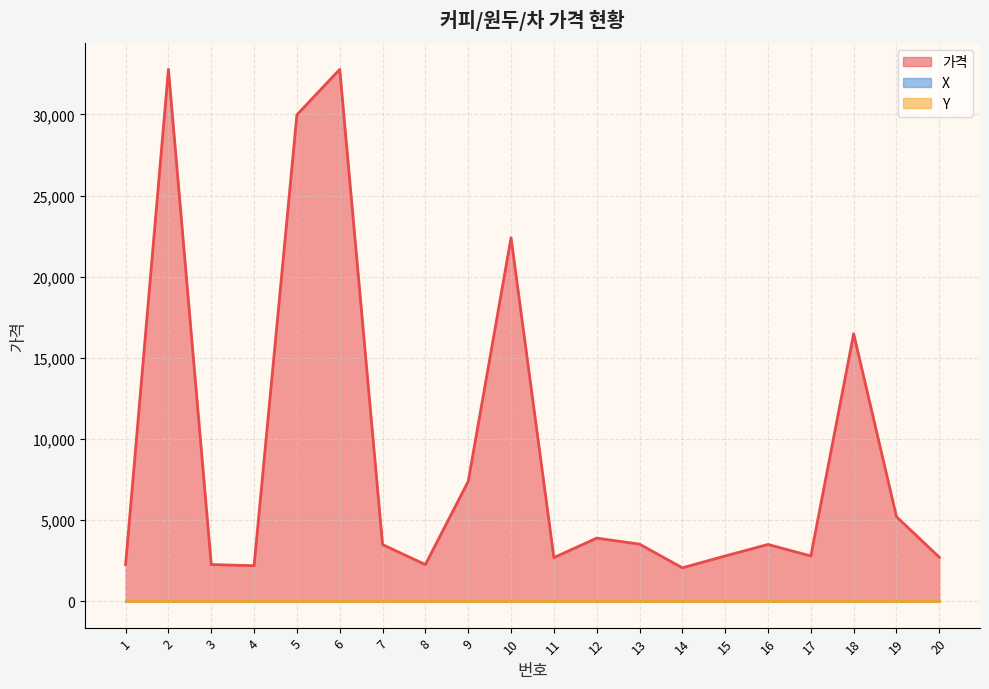

True or false: Y has more than 2 interior local peaks.

False